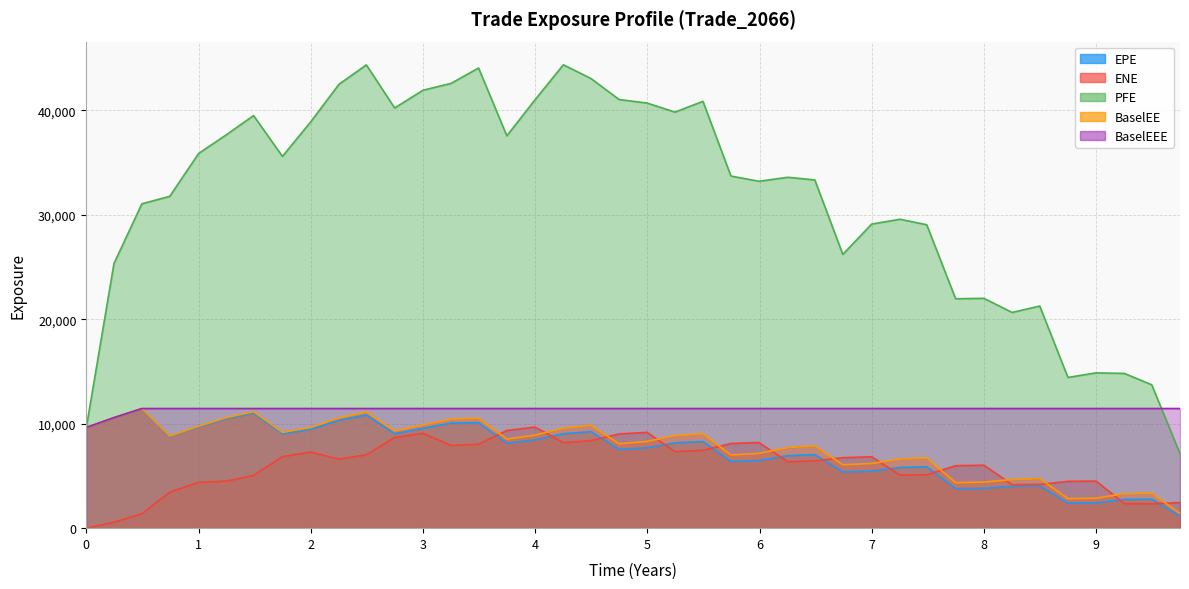

True or false: ENE and PFE intersect in this chart.

False